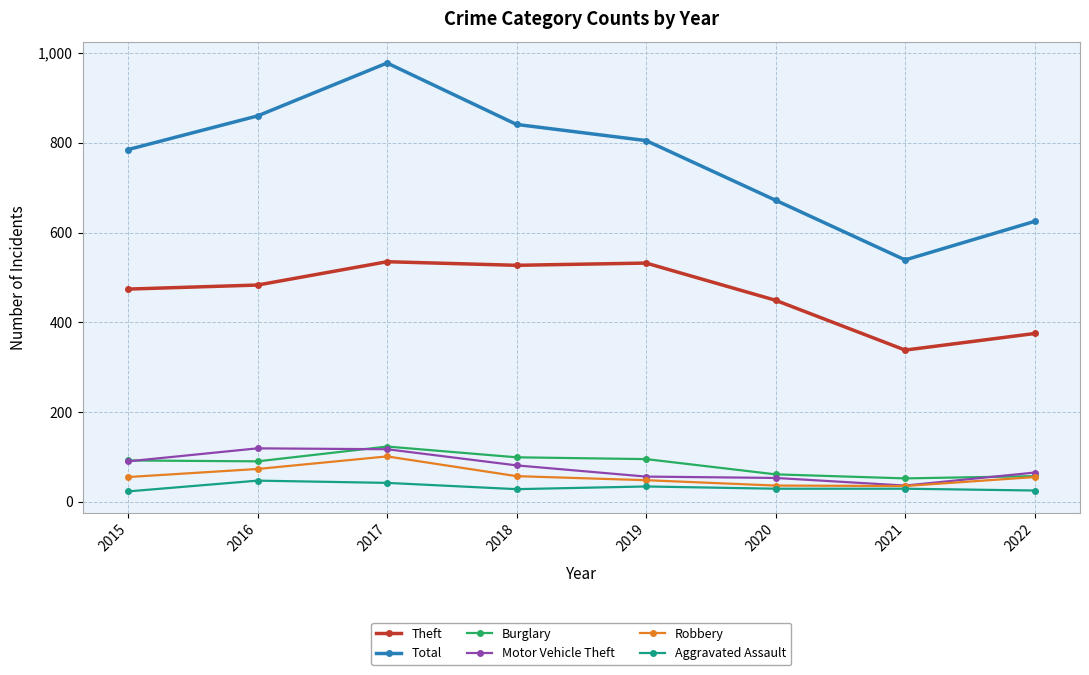

What is the smallest value displayed?

23